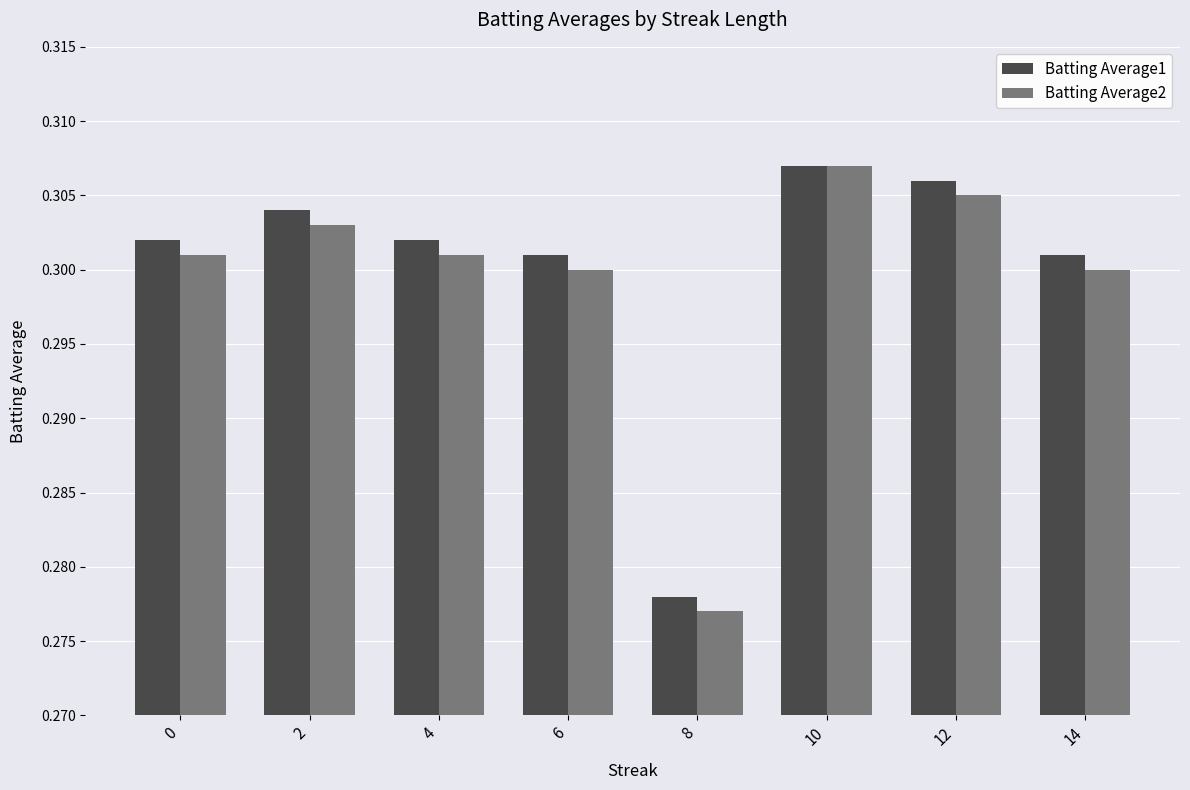

At which label does Batting Average1 reach its minimum?

8